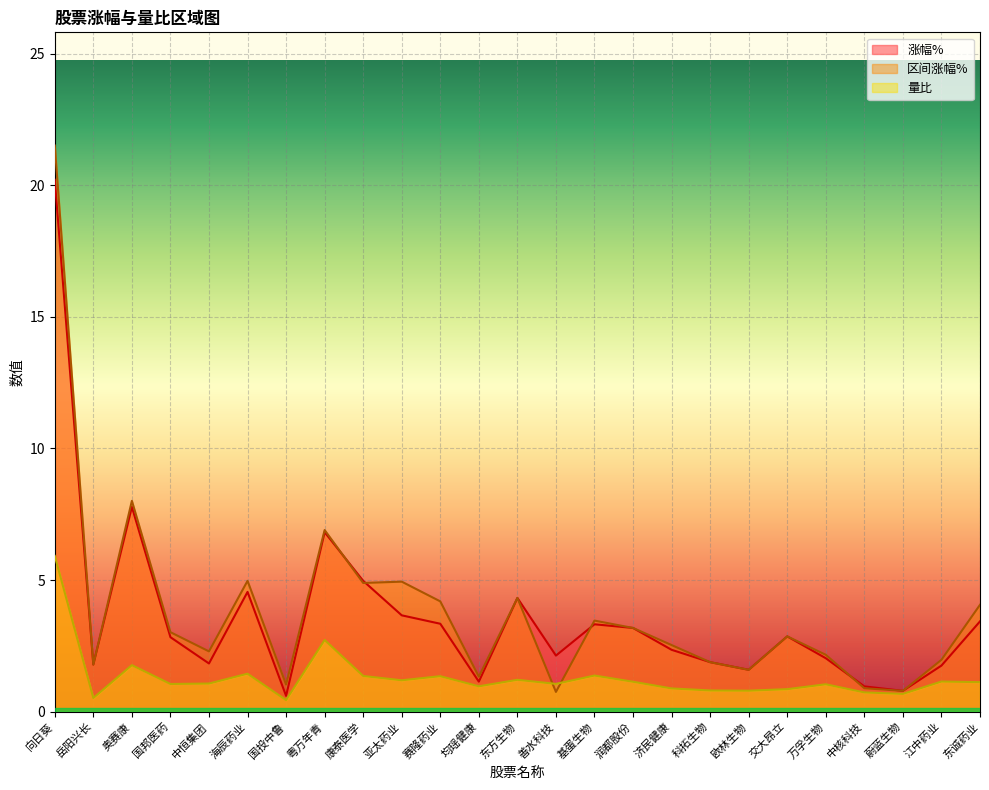

Which has a higher value, 江中药业 or 向日葵?

向日葵